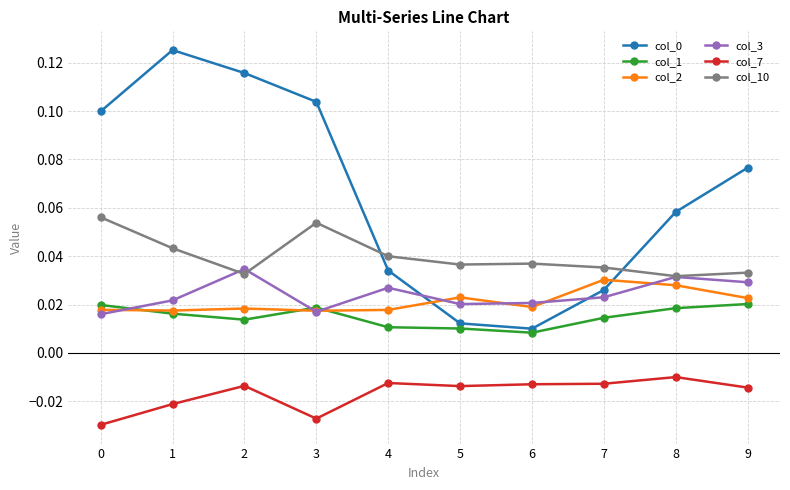

The value of col_0 at 0 is 0.1. True or false?

True